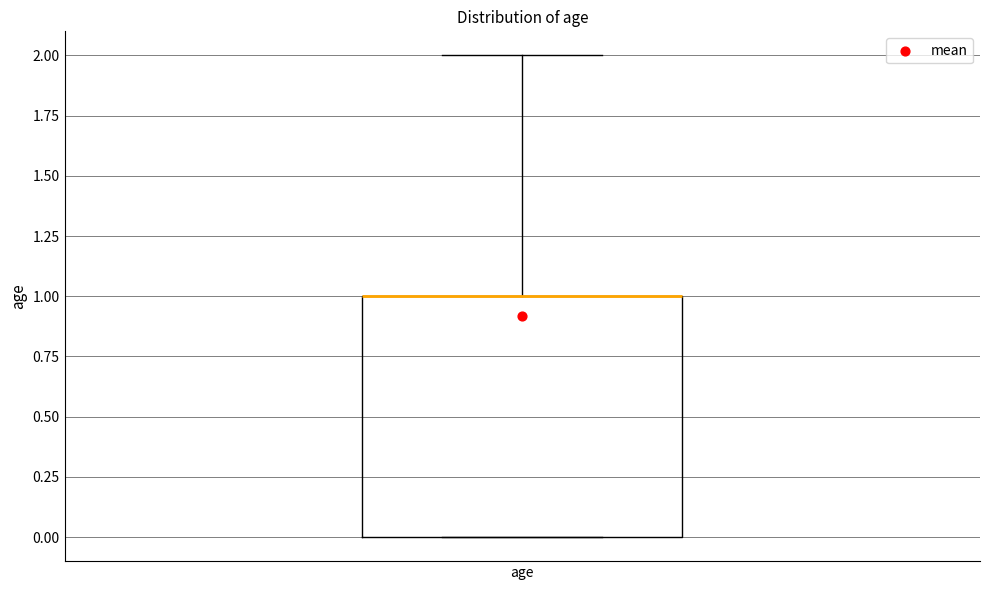

Read this box plot against the y-axis: the position of the median line, the range covered by the box, and the ends of both whiskers. The values are not printed on the chart, so give them approximately, as read against the axis.

median 1 (drawn on the box's upper edge), box 0 to 1, whiskers 0 to 2